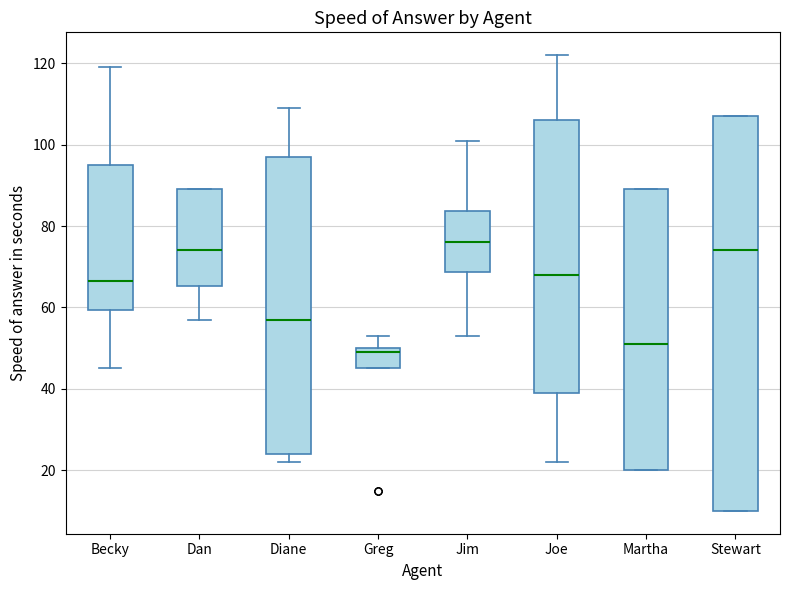

Reading left to right, read every box against the y-axis: the position of its median line, the range the box covers, and the ends of its whiskers. The values are not printed on the chart, so give them approximately, as read against the axis.

Becky: median 66, box 60 to 96, whiskers 46 to 120
Dan: median 74, box 66 to 90, whiskers 58 to 90
Diane: median 58, box 24 to 98, whiskers 22 to 110
Greg: median 50 (just below the box's upper edge), box 46 to 50, whiskers 46 to 54
Jim: median 76, box 68 to 84, whiskers 54 to 102
Joe: median 68, box 40 to 106, whiskers 22 to 122
Martha: median 52, box 20 to 90, whiskers 20 to 90
Stewart: median 74, box 10 to 108, whiskers 10 to 108